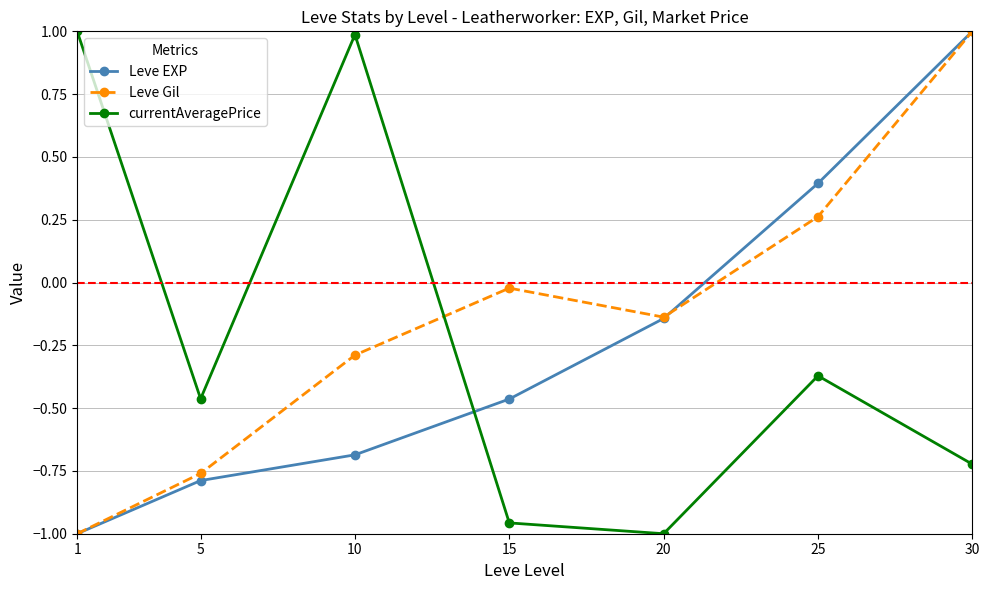

How many values in currentAveragePrice are above zero?

2